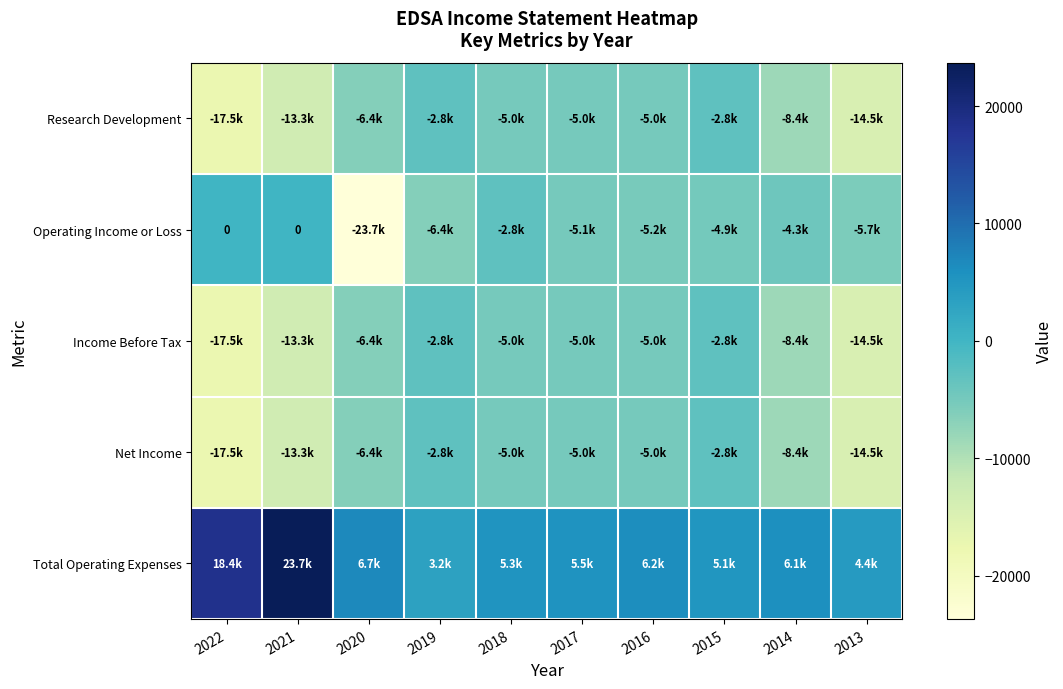

What is the greatest value displayed?

23700